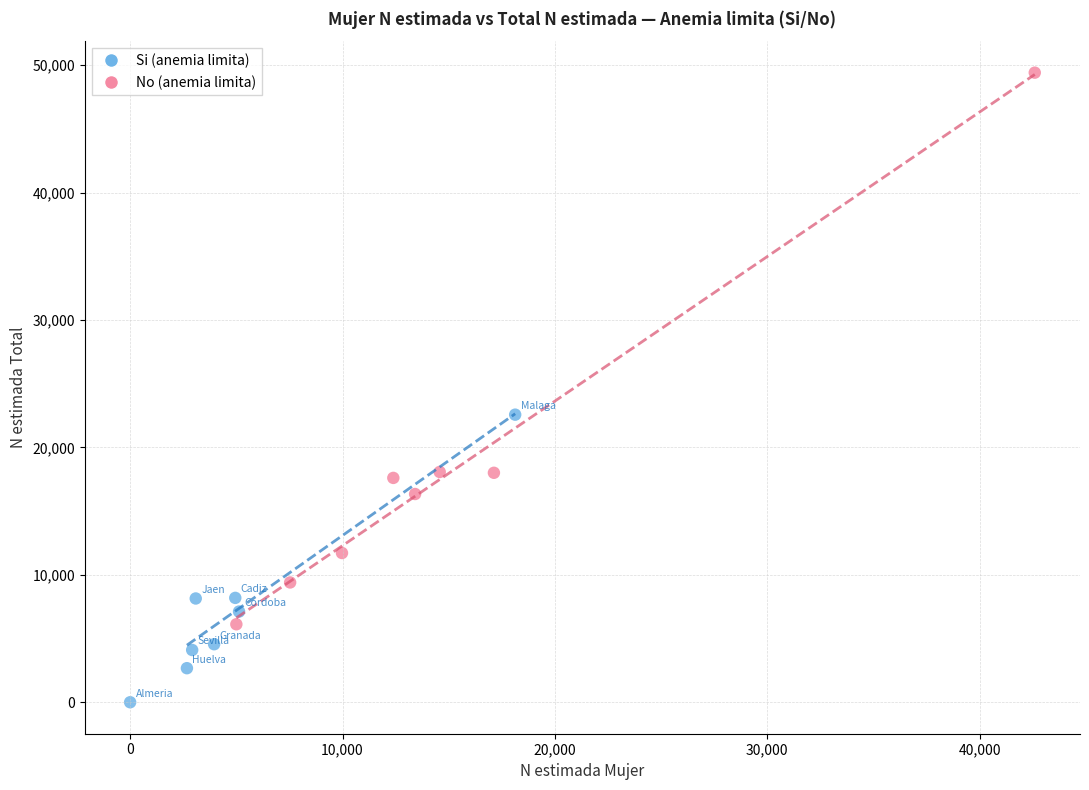

Which series reaches the minimum Y coordinate?

Si (anemia limita)